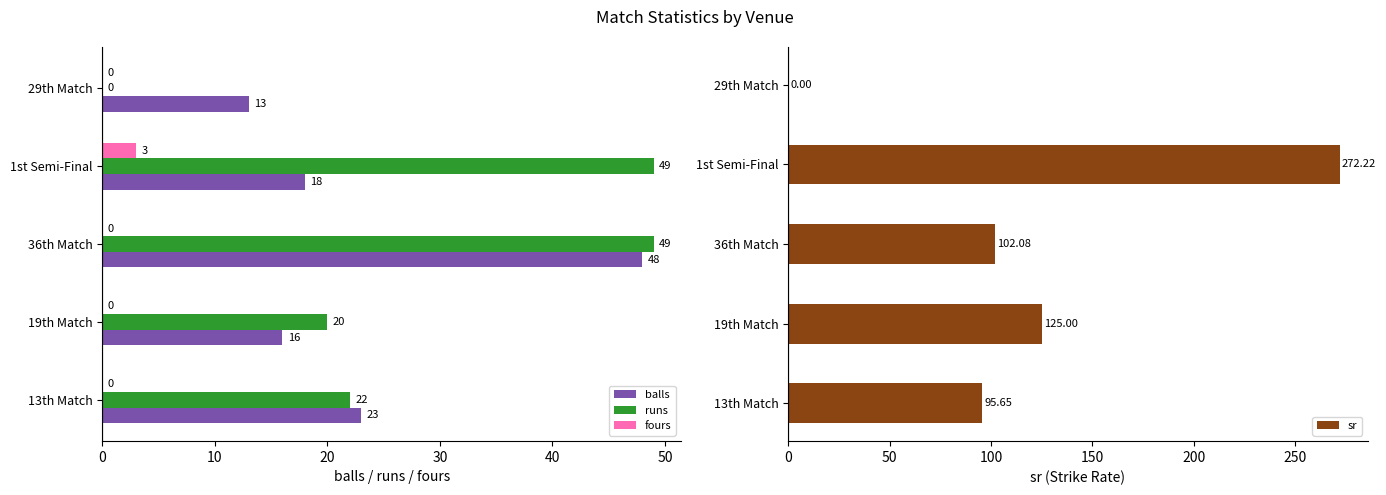

Count the number of categories in the chart.

5